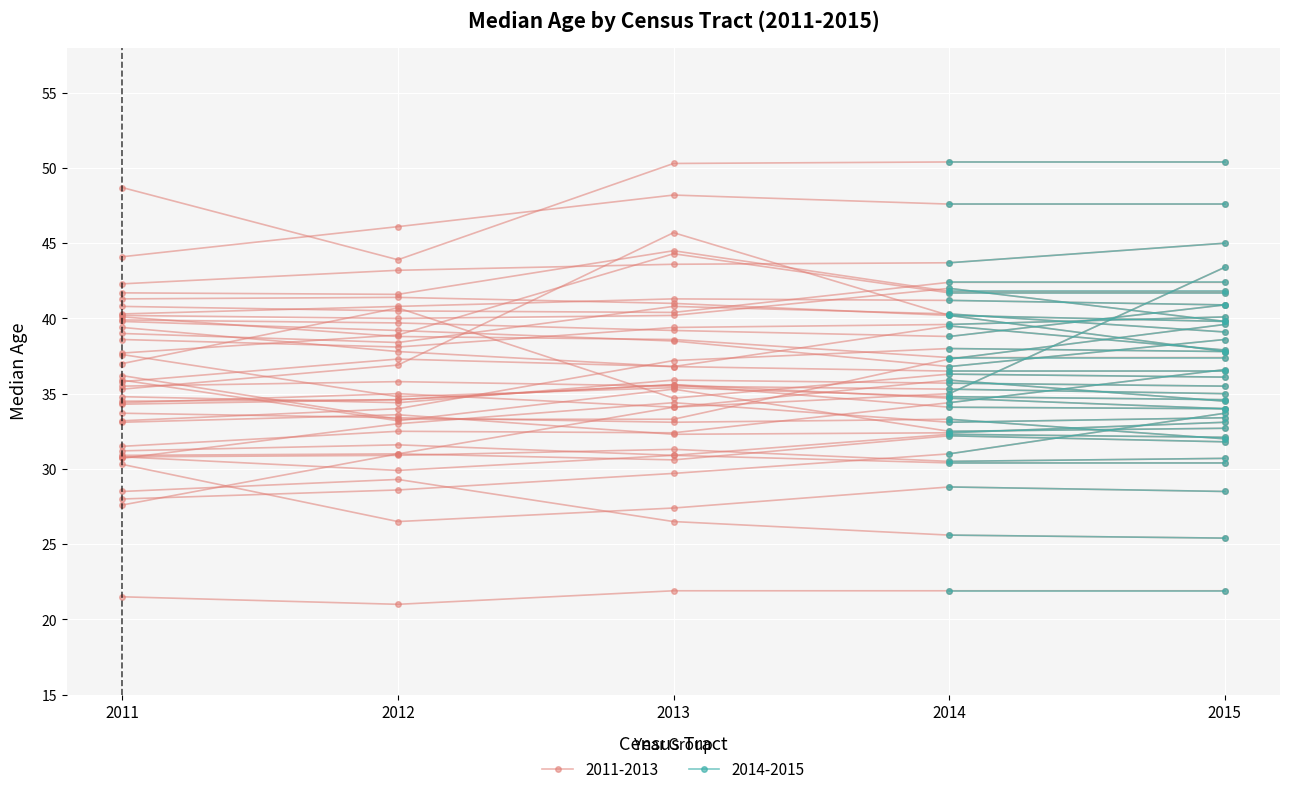

Rank the series by their maximum value, from lowest to highest.

median_age_2012, median_age_2011, median_age_2013, median_age_2014, median_age_2015